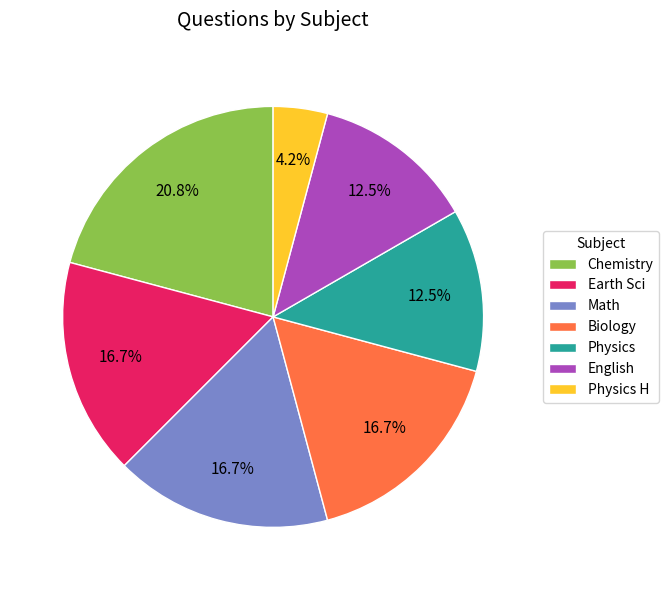

What is the largest slice in the pie chart?

Chemistry